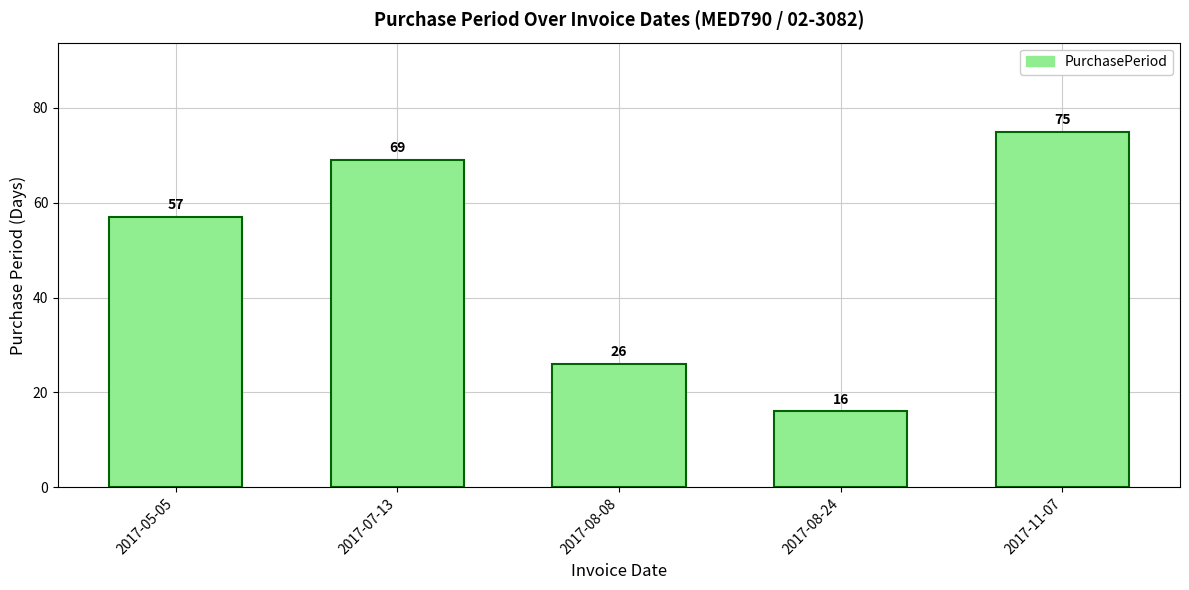

What value does the data have at 2017-07-13, to the nearest 10?

70